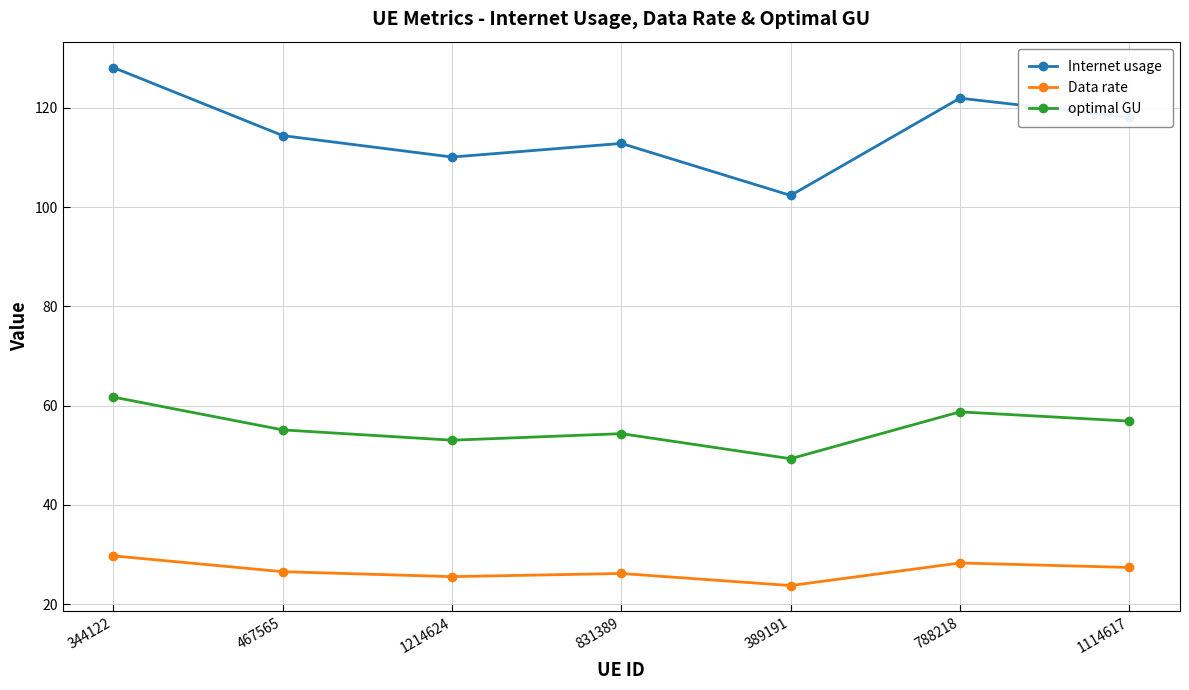

What is the average value of the optimal GU series?

55.6